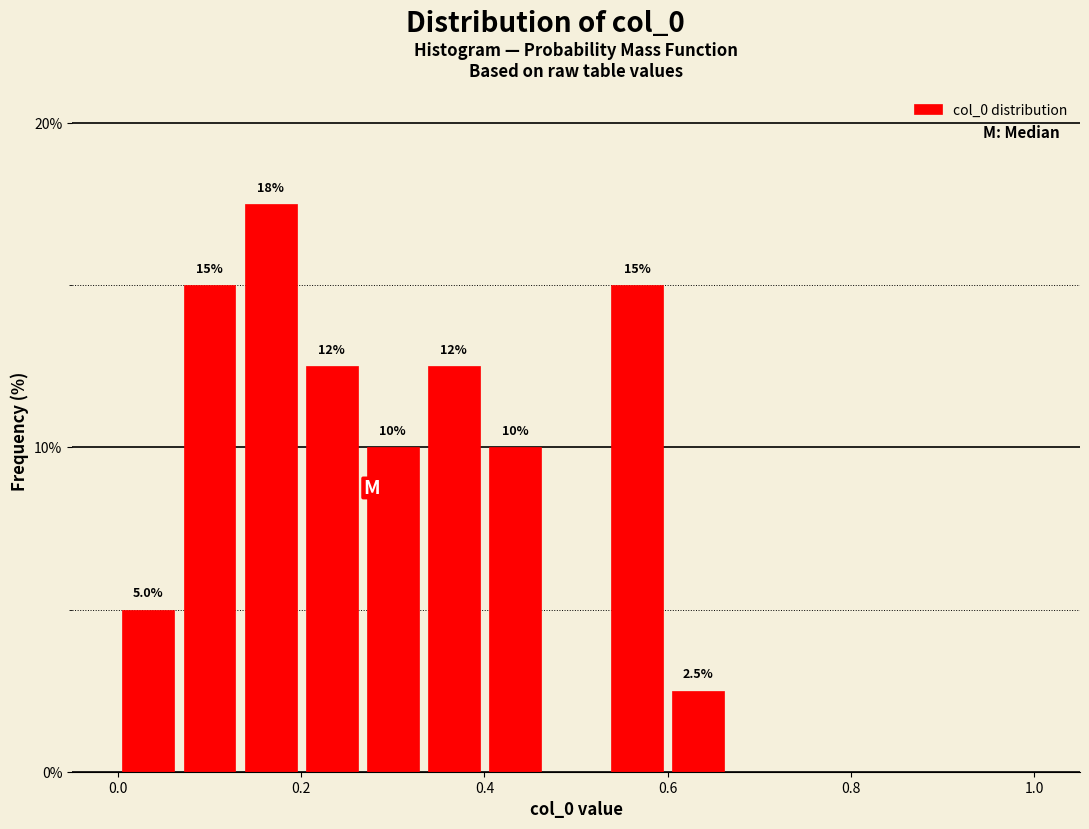

Read against the x-axis, roughly where is the centre of the tallest bar?

0.16